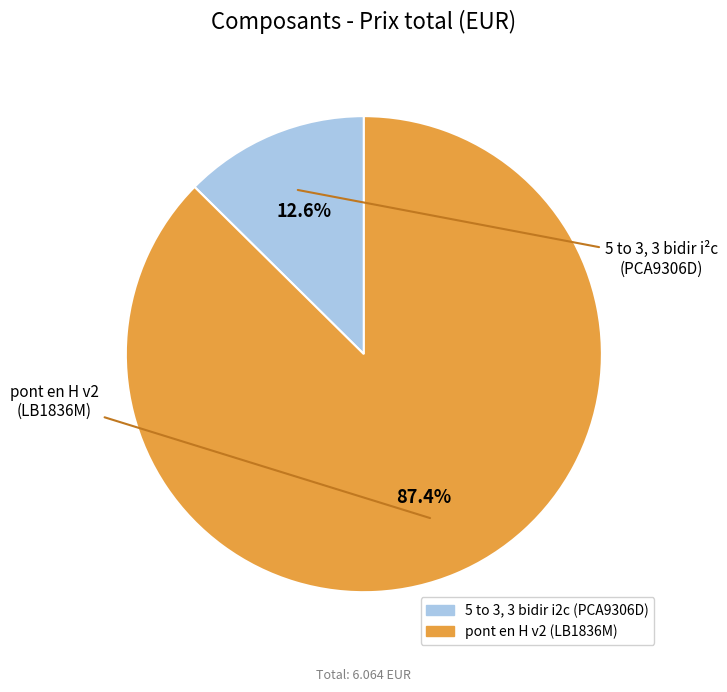

Between 5 to 3, 3 bidir i2c (PCA9306D) and pont en H v2 (LB1836M), which is larger?

pont en H v2 (LB1836M)